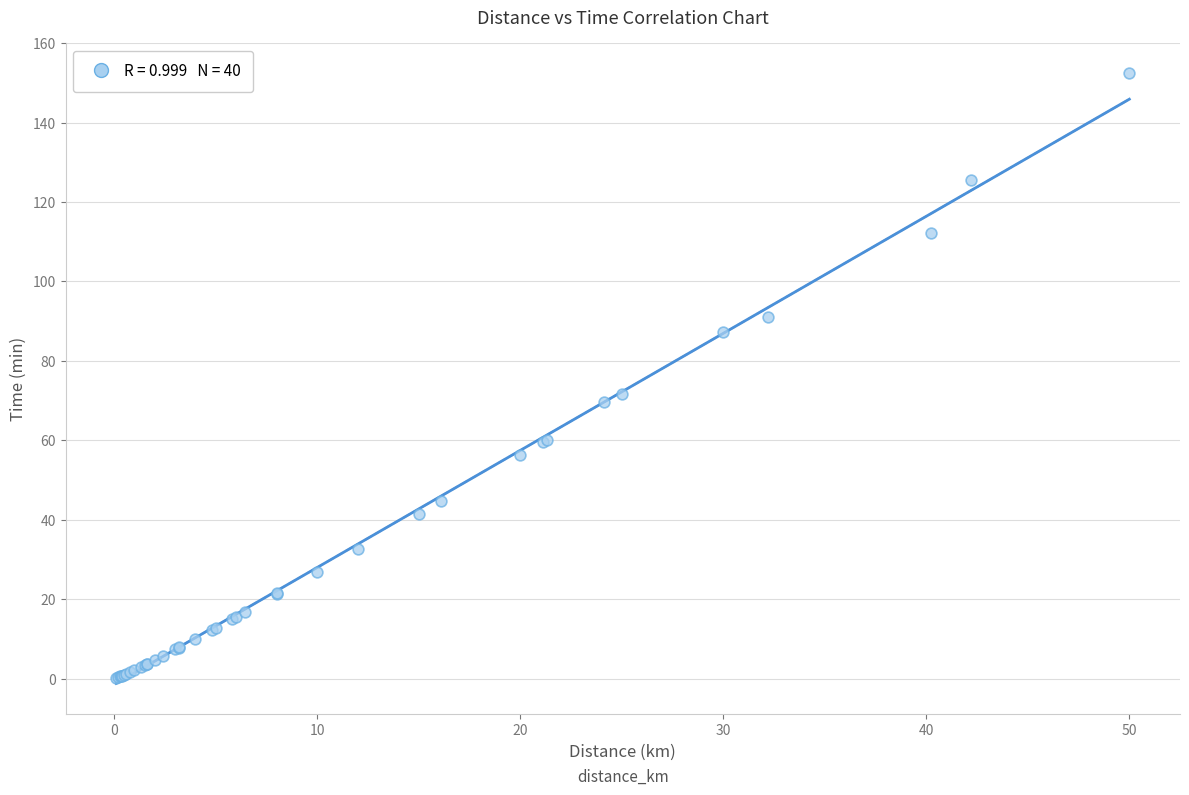

What Y value in the scatter plot is closest to 76?

71.7